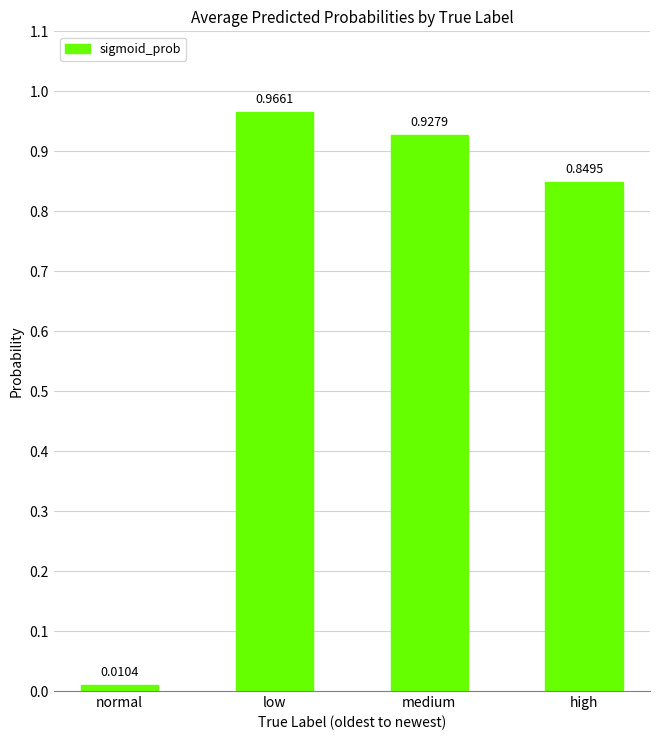

What is the average value?

0.7